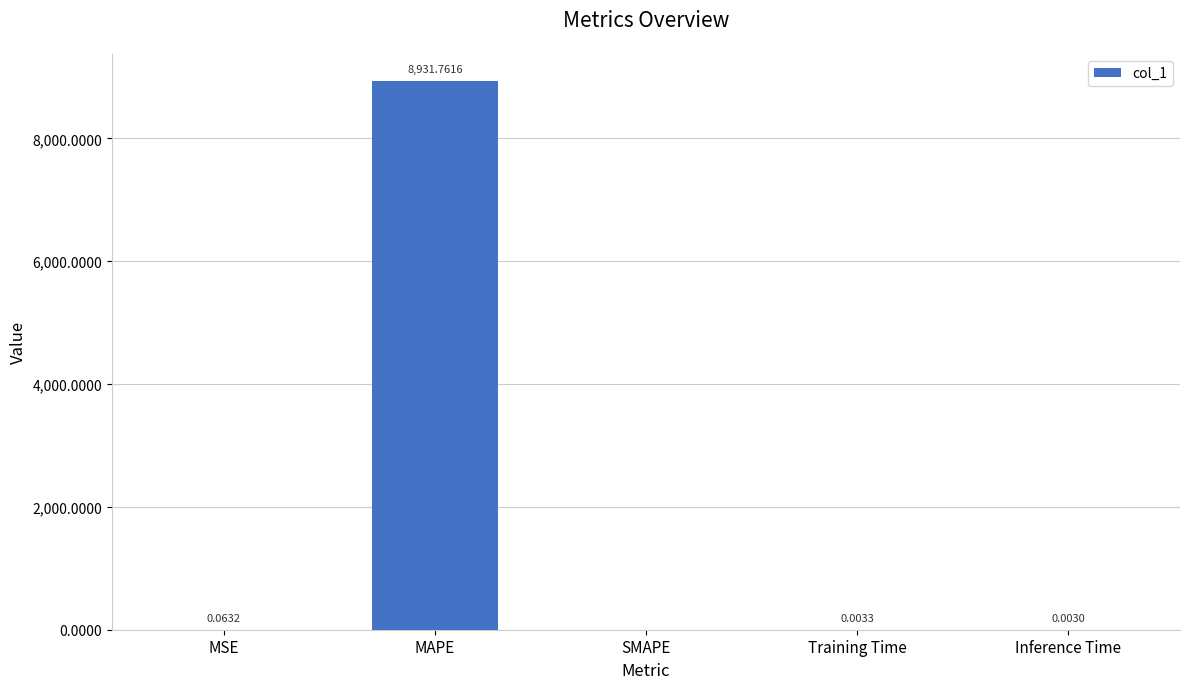

Which category has the highest value across all series?

MAPE